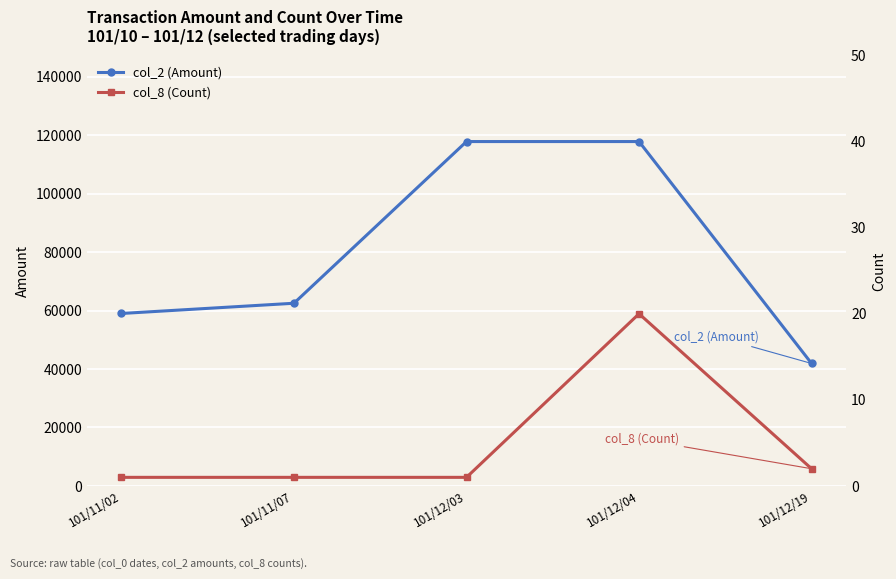

How many lines are shown in the chart?

2